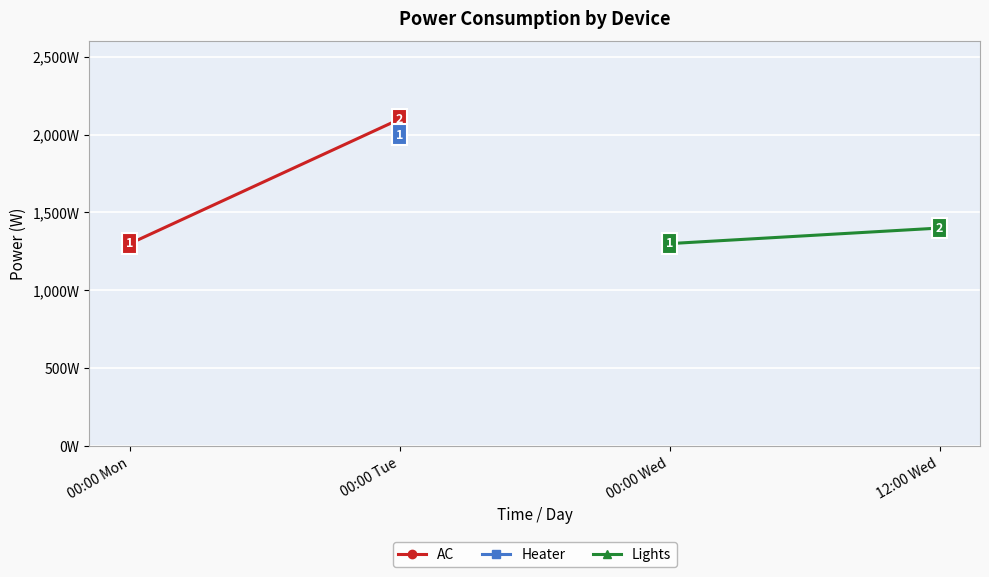

True or false: Heater and Lights intersect in this chart.

False